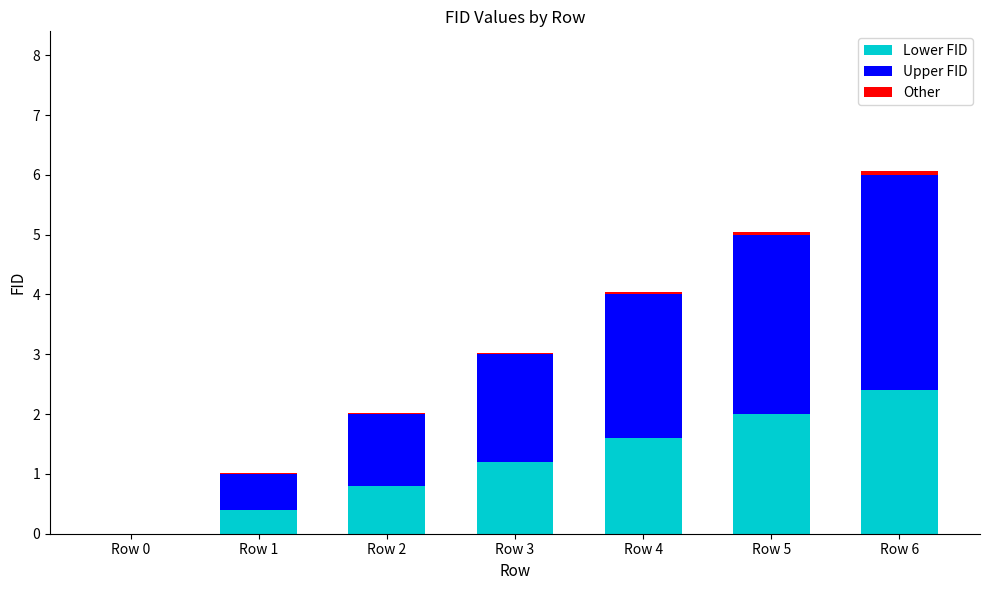

At which category is the sum across all series the highest?

Row 6